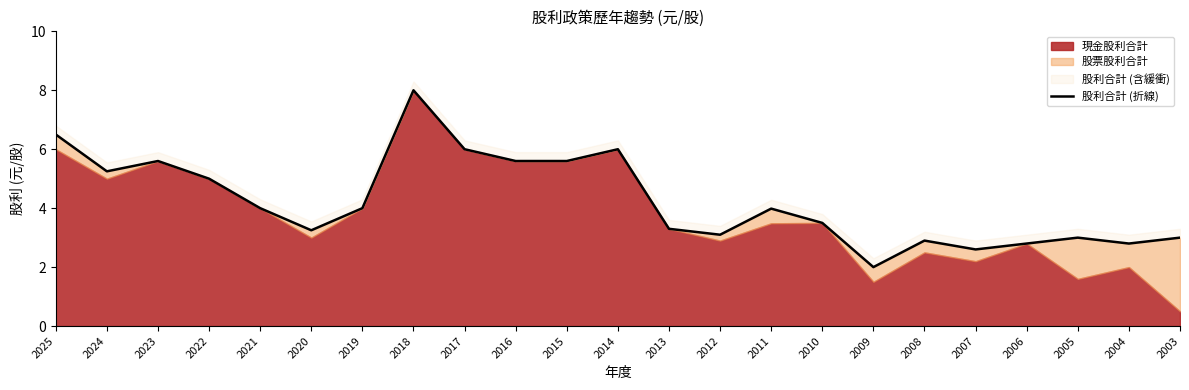

What is the average value?

4.3